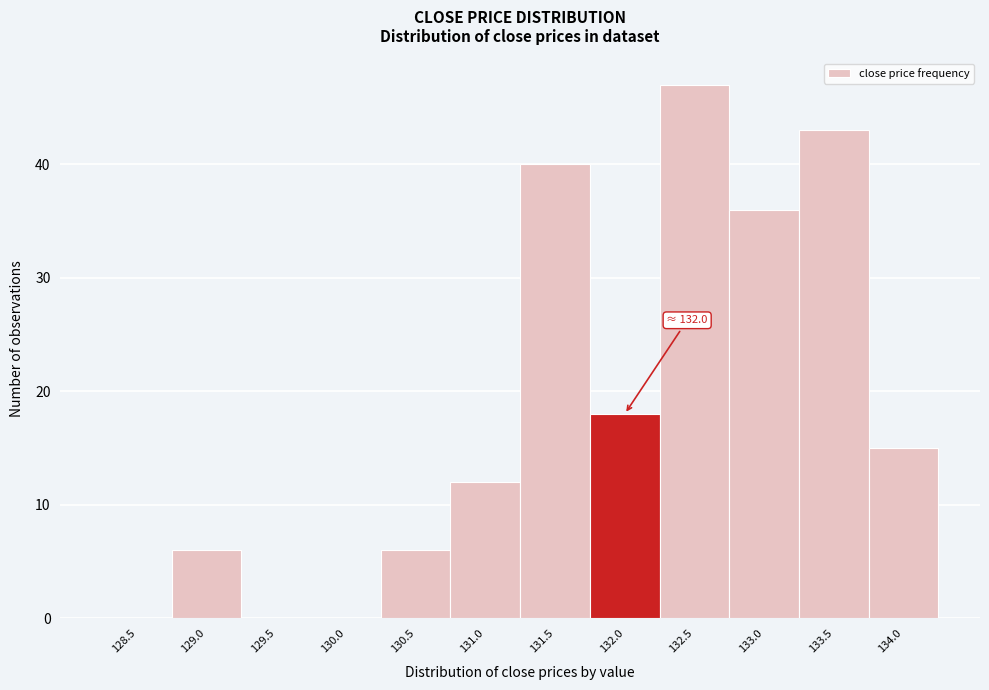

Reading left to right, list all the values displayed in this chart.

128.5=0	129.0=6	129.5=0	130.0=0	130.5=6	131.0=12	131.5=40	132.0=18	132.5=47	133.0=36	133.5=43	134.0=15